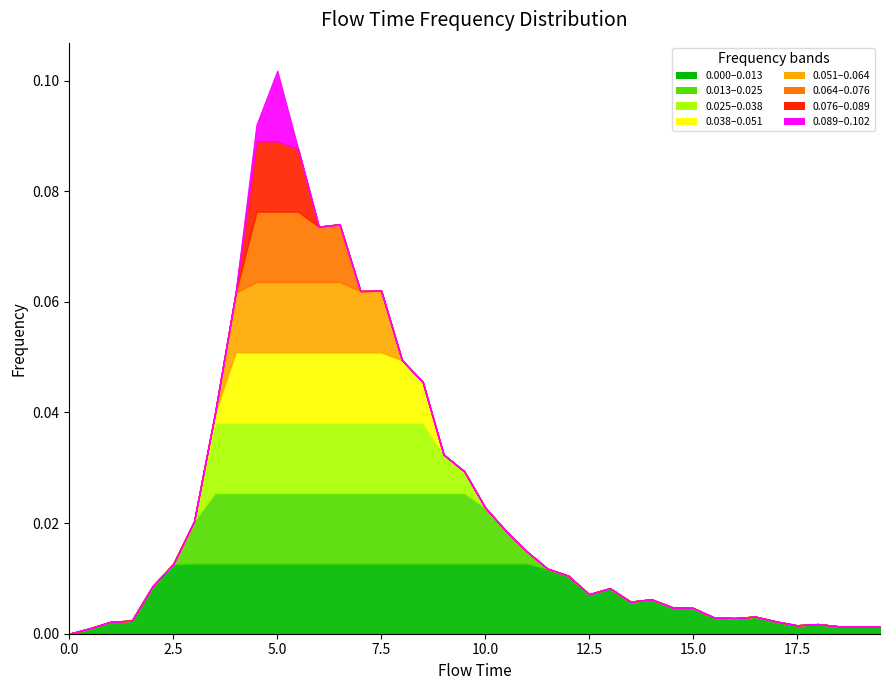

Reading left to right, what are all the values shown in this chart?

0.0	0.0	0.0	0.0	0.0	0.0	0.0	0.0	0.1	0.1	0.1	0.1	0.1	0.1	0.1	0.1	0.0	0.0	0.0	0.0	0.0	0.0	0.0	0.0	0.0	0.0	0.0	0.0	0.0	0.0	0.0	0.0	0.0	0.0	0.0	0.0	0.0	0.0	0.0	0.0